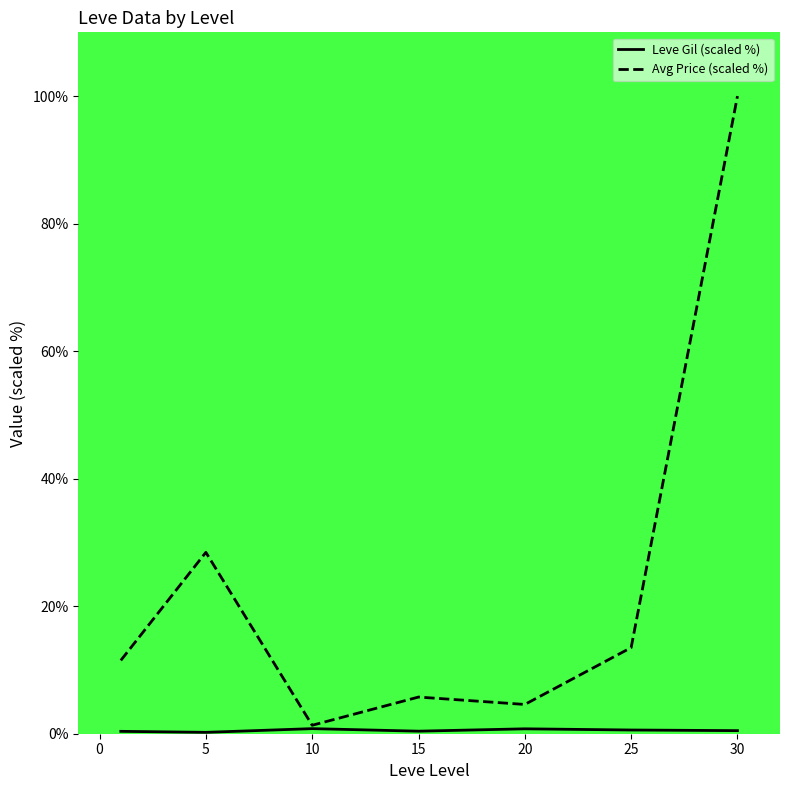

Which series has the largest total across all categories?

Avg Price (scaled %)